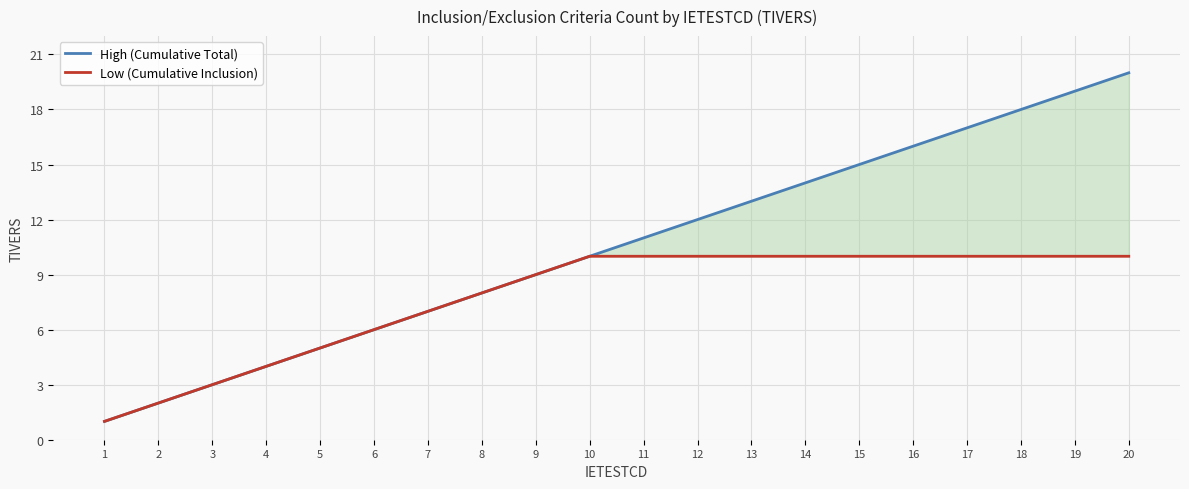

Rank the series by their maximum value, from lowest to highest.

Low (Cumulative Inclusion), High (Cumulative Total)